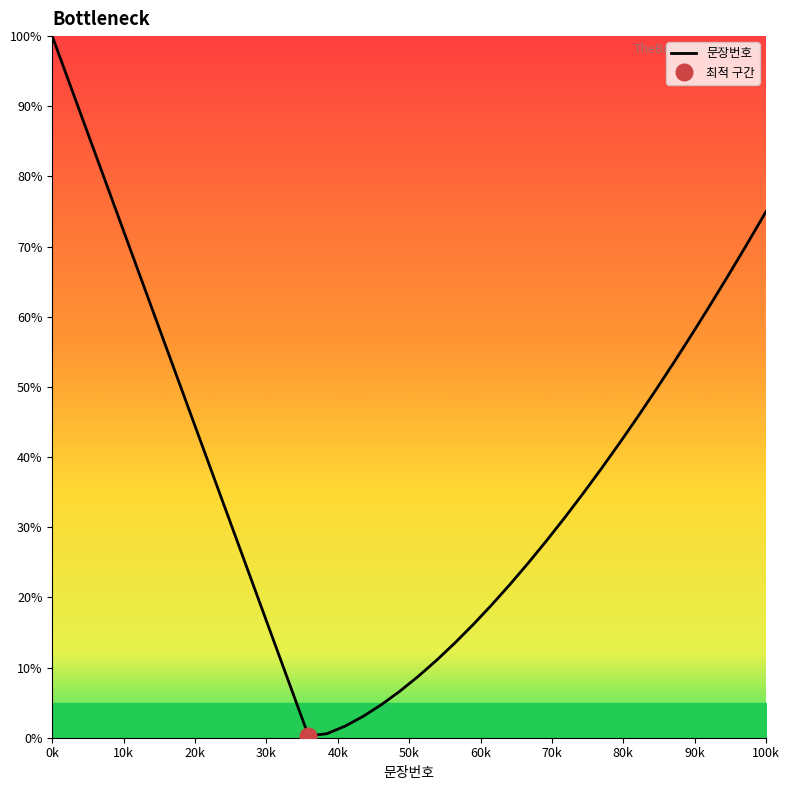

Which category has the highest value across all series?

0k